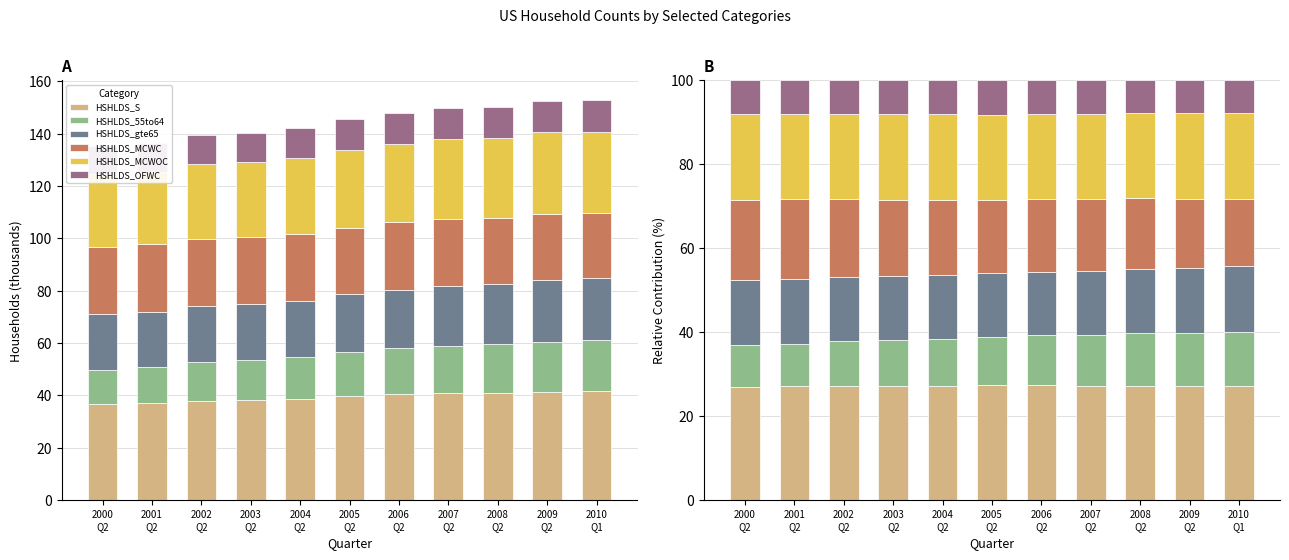

Rank the series by their maximum value, from lowest to highest.

HSHLDS_OFWC, HSHLDS_55to64, HSHLDS_gte65, HSHLDS_MCWC, HSHLDS_MCWOC, HSHLDS_S